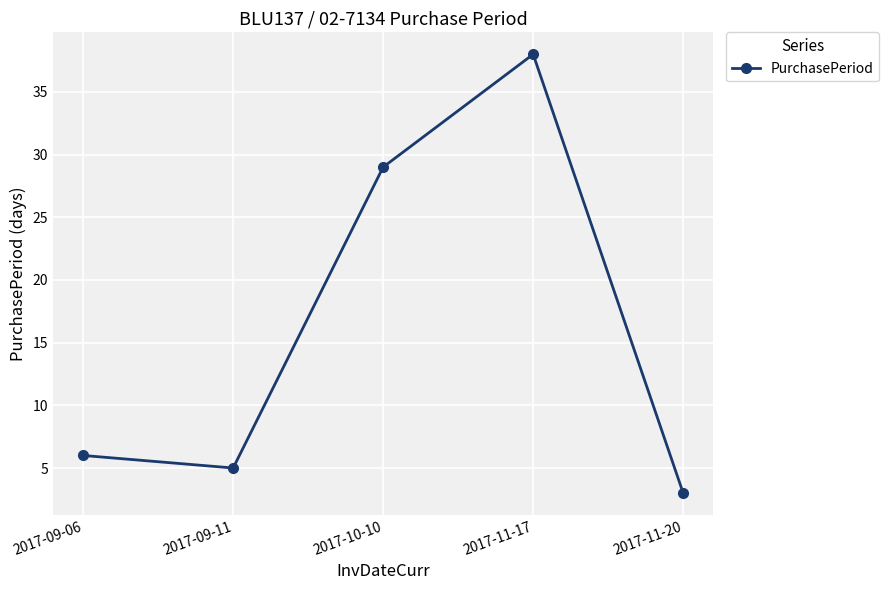

What is the approximate value at 2017-11-20?

3